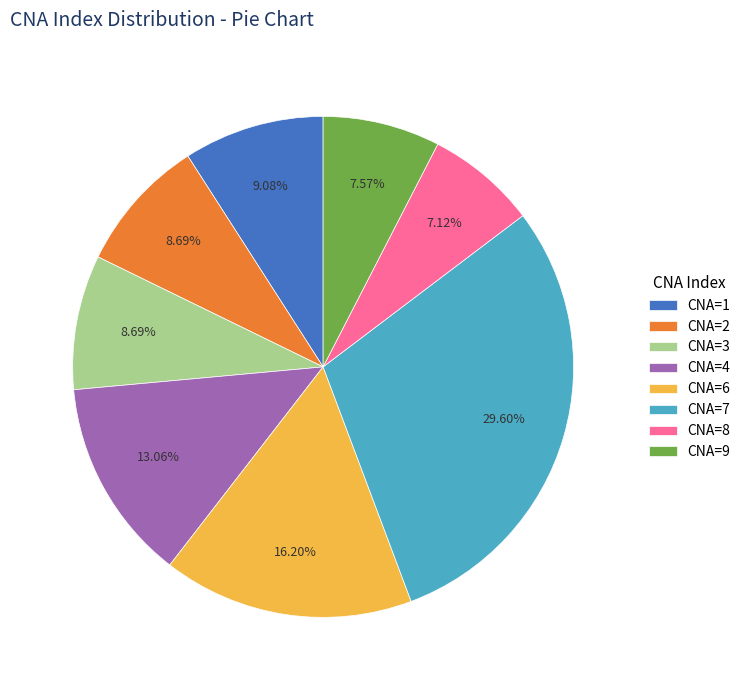

How many segments does this pie chart have?

8